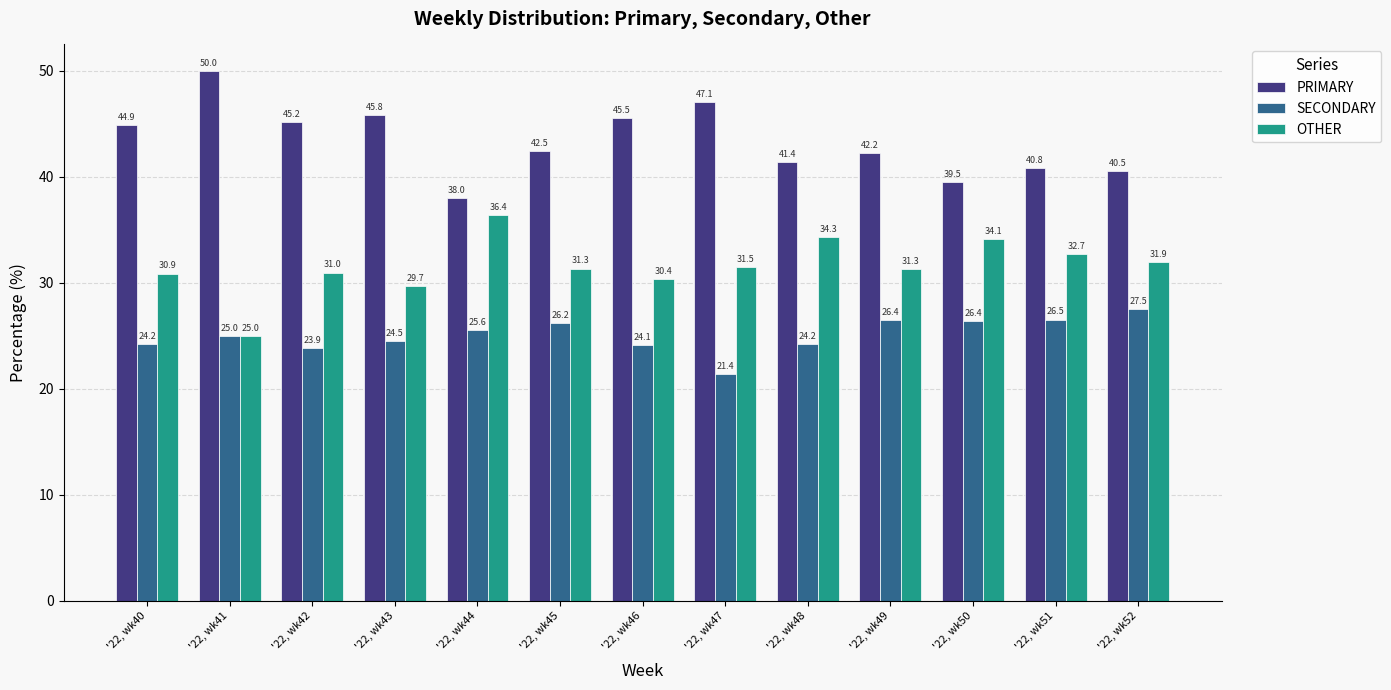

List the series in order of their overall mean, lowest first.

SECONDARY, OTHER, PRIMARY